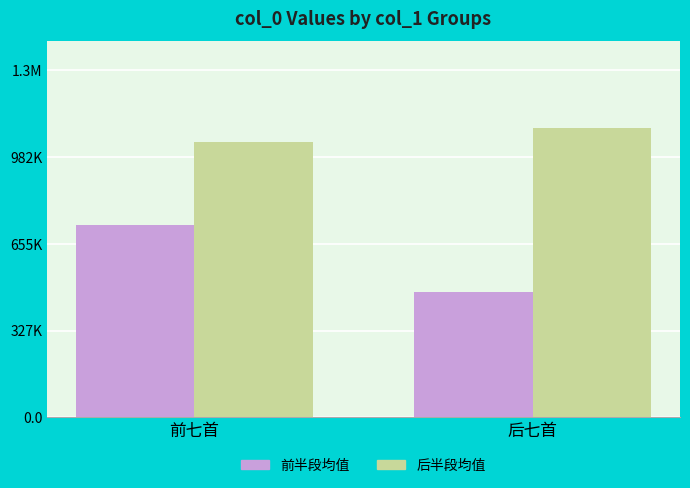

The value of 前半段均值 at 前七首 is 215981. True or false?

False